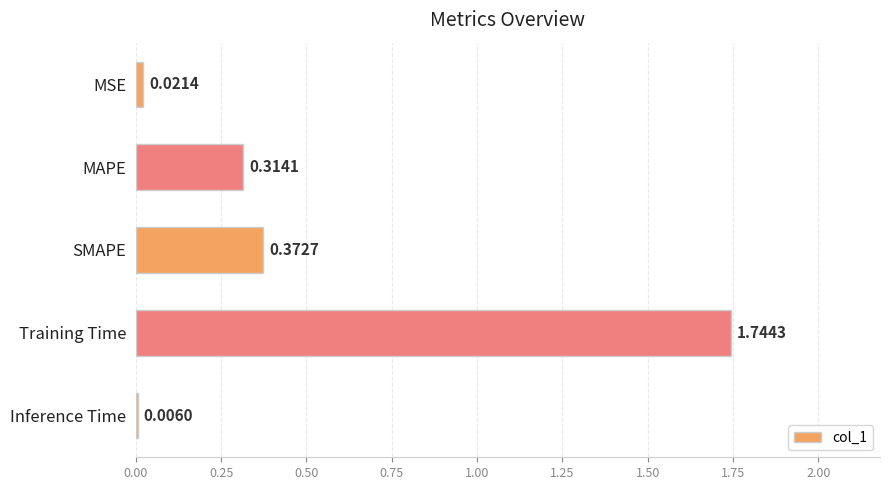

At which category does the chart reach its peak across all series?

Training Time